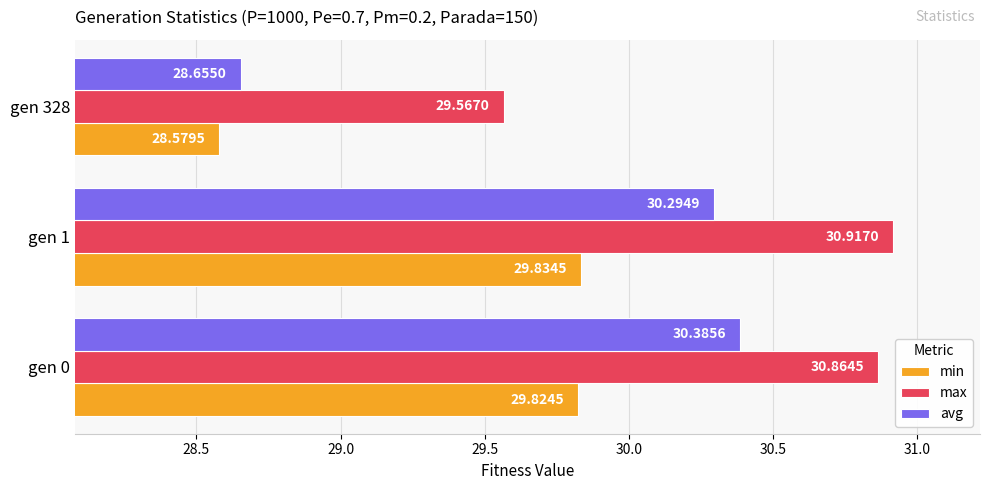

Which series has the largest total across all categories?

max